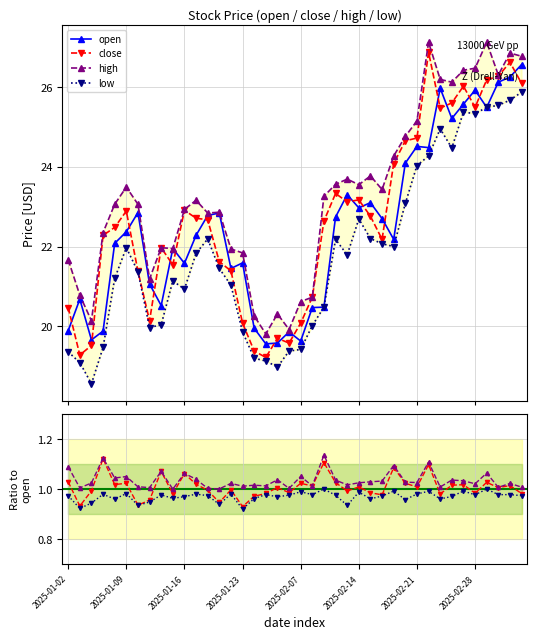

Which has a higher value, 2025-02-28 or 2025-02-26?

2025-02-28